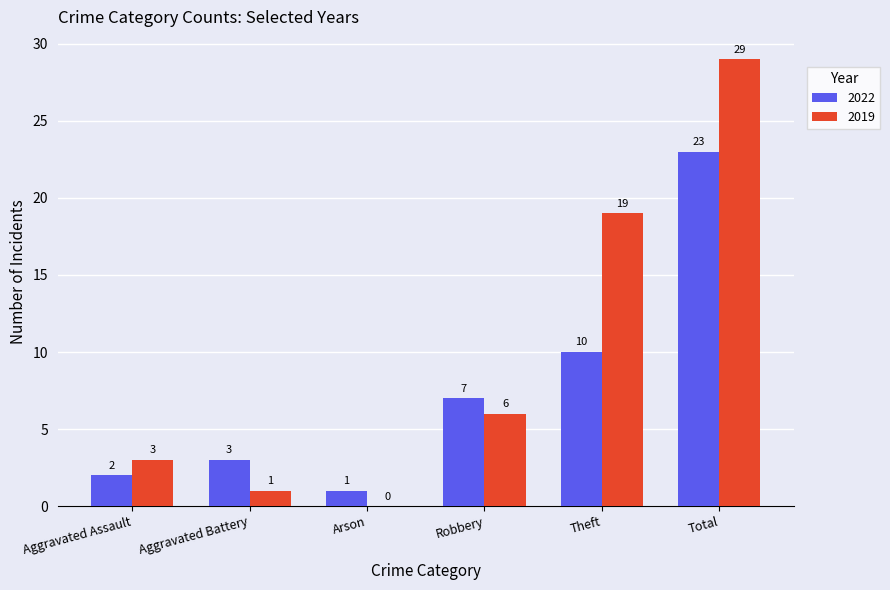

The 2022 series shows 3 at Aggravated Assault. True or false?

False